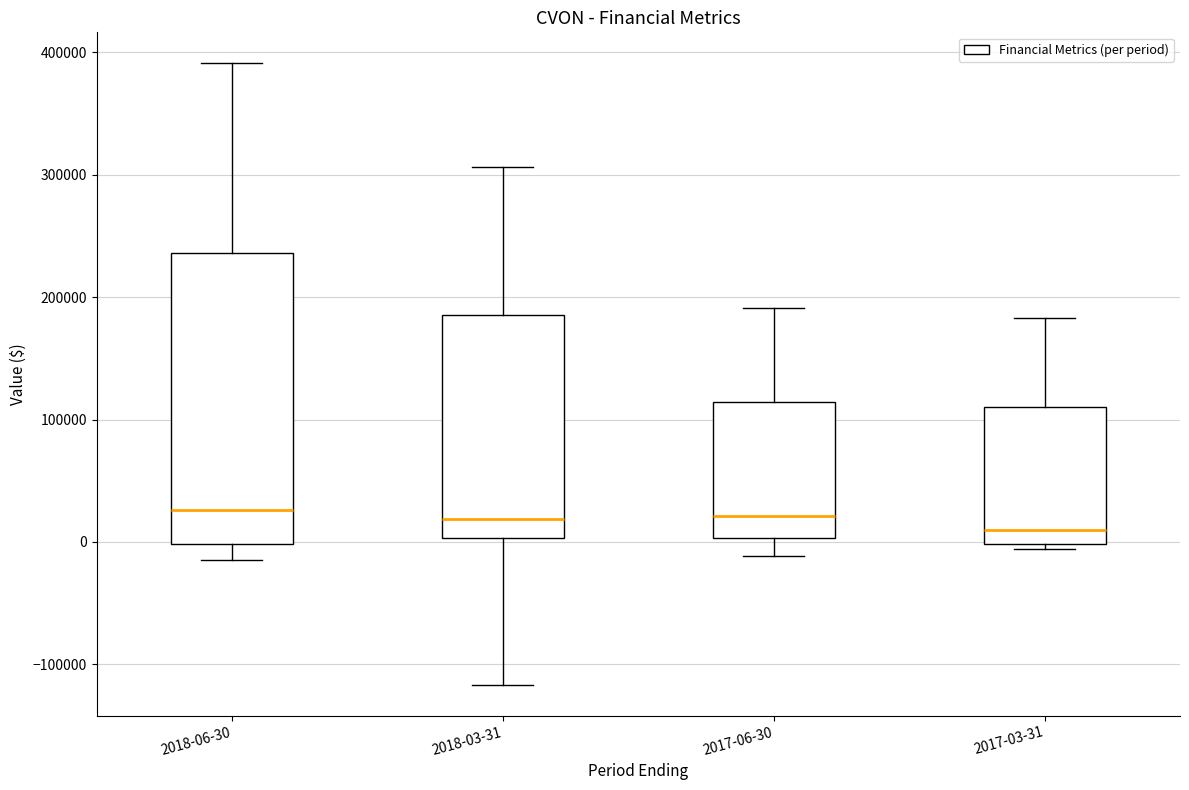

Reading left to right, transcribe this box plot: for each box, give where its median line is, the range the box spans, and where its two whiskers end, as read against the y-axis. The values are not printed on the chart, so give them approximately, as read against the axis.

2018-06-30: median 30000, box 0 to 240000, whiskers -10000 to 390000
2018-03-31: median 20000, box 0 to 190000, whiskers -120000 to 310000
2017-06-30: median 20000, box 0 to 110000, whiskers -10000 to 190000
2017-03-31: median 10000, box 0 to 110000, whiskers -10000 to 180000